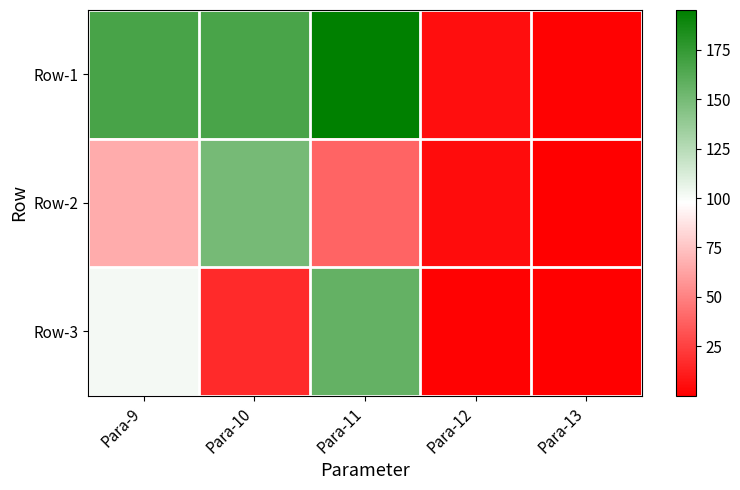

Reading left to right, what are all the values shown in this chart?

Row-1: Para-9=167.4	Para-10=166.4	Para-11=195.0	Para-12=6.0	Para-13=0.9
Row-2: Para-9=65.7	Para-10=149.8	Para-11=38.6	Para-12=4.9	Para-13=0.8
Row-3: Para-9=101.7	Para-10=16.6	Para-11=156.4	Para-12=1.1	Para-13=0.1